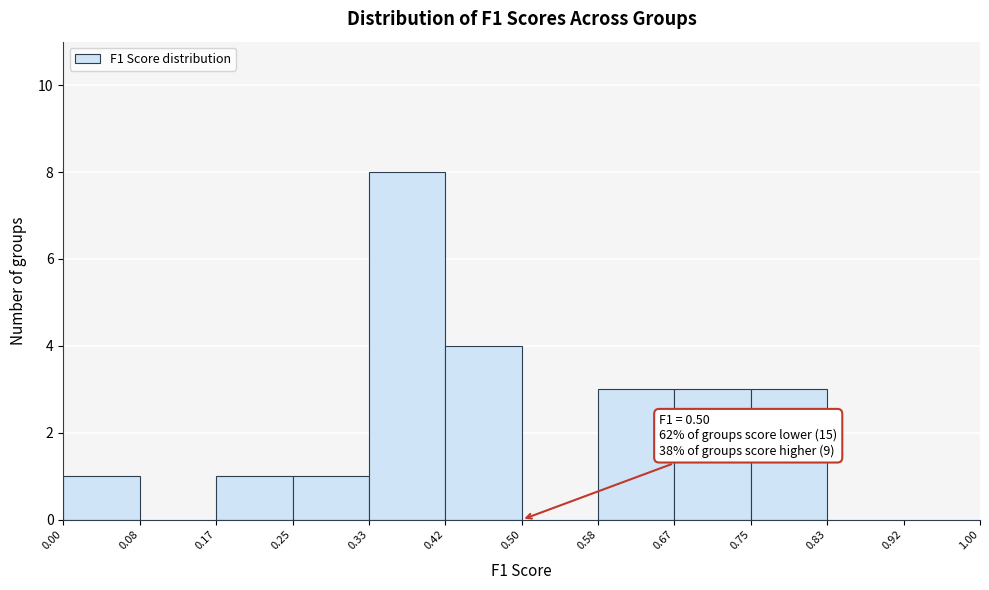

Over which range of the x-axis is the bar tallest?

0.33 to 0.42